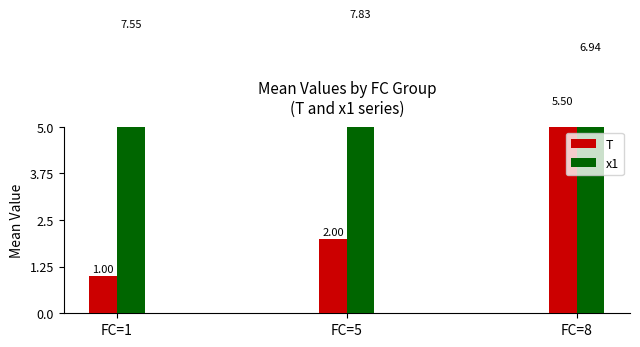

What is the difference between the x1 values at FC=1 and FC=5?

0.3